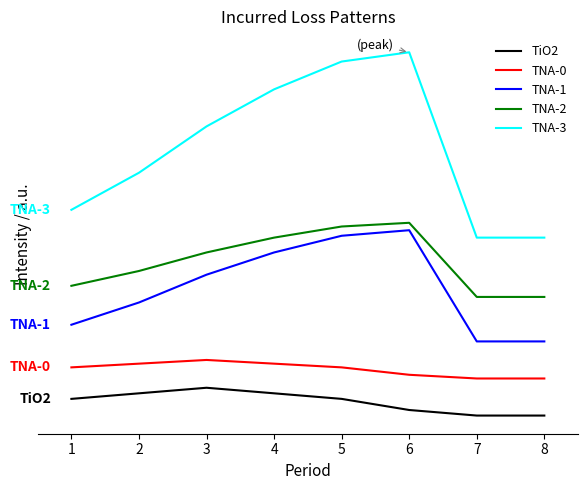

Does the chart display data point markers on the line(s)?

No